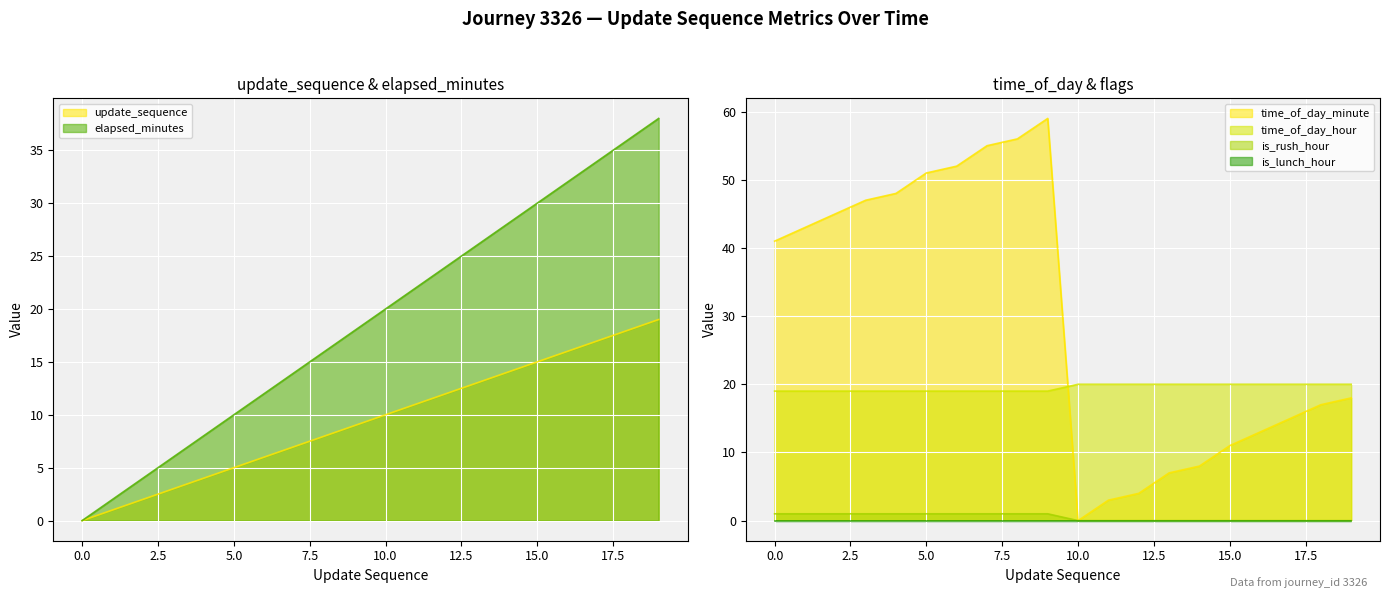

Between 0 and 17, which series saw the biggest shift?

elapsed_minutes